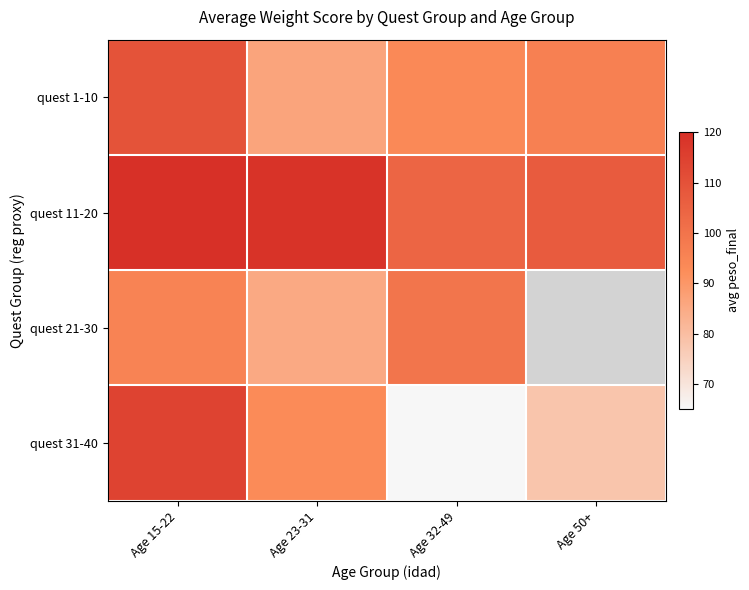

What is the difference between the highest and lowest values at Age 23-31?

33.7